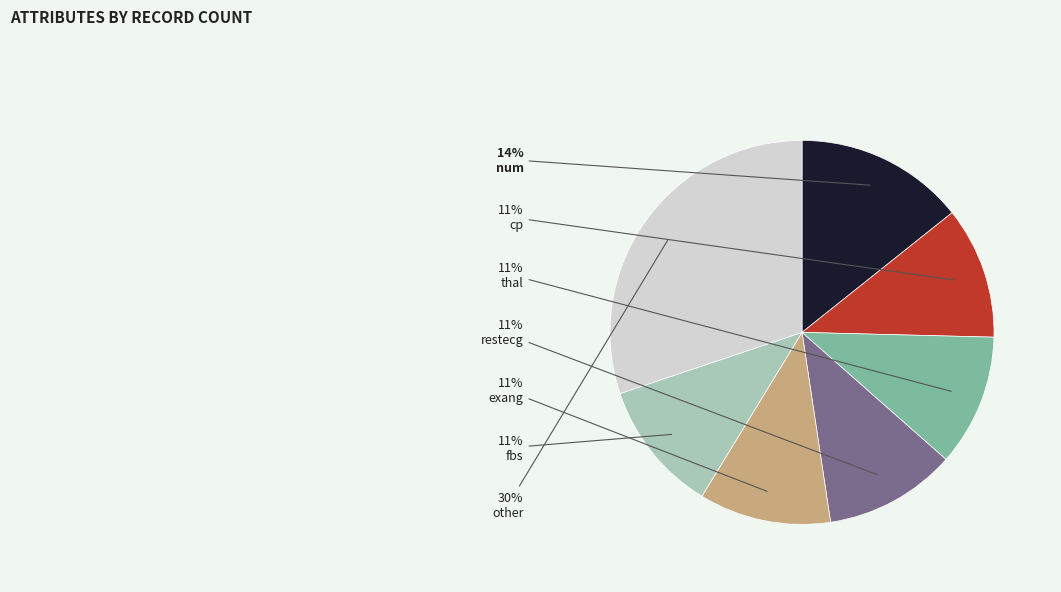

To the nearest percent, what is the difference between the largest and smallest slice percentages?

19%